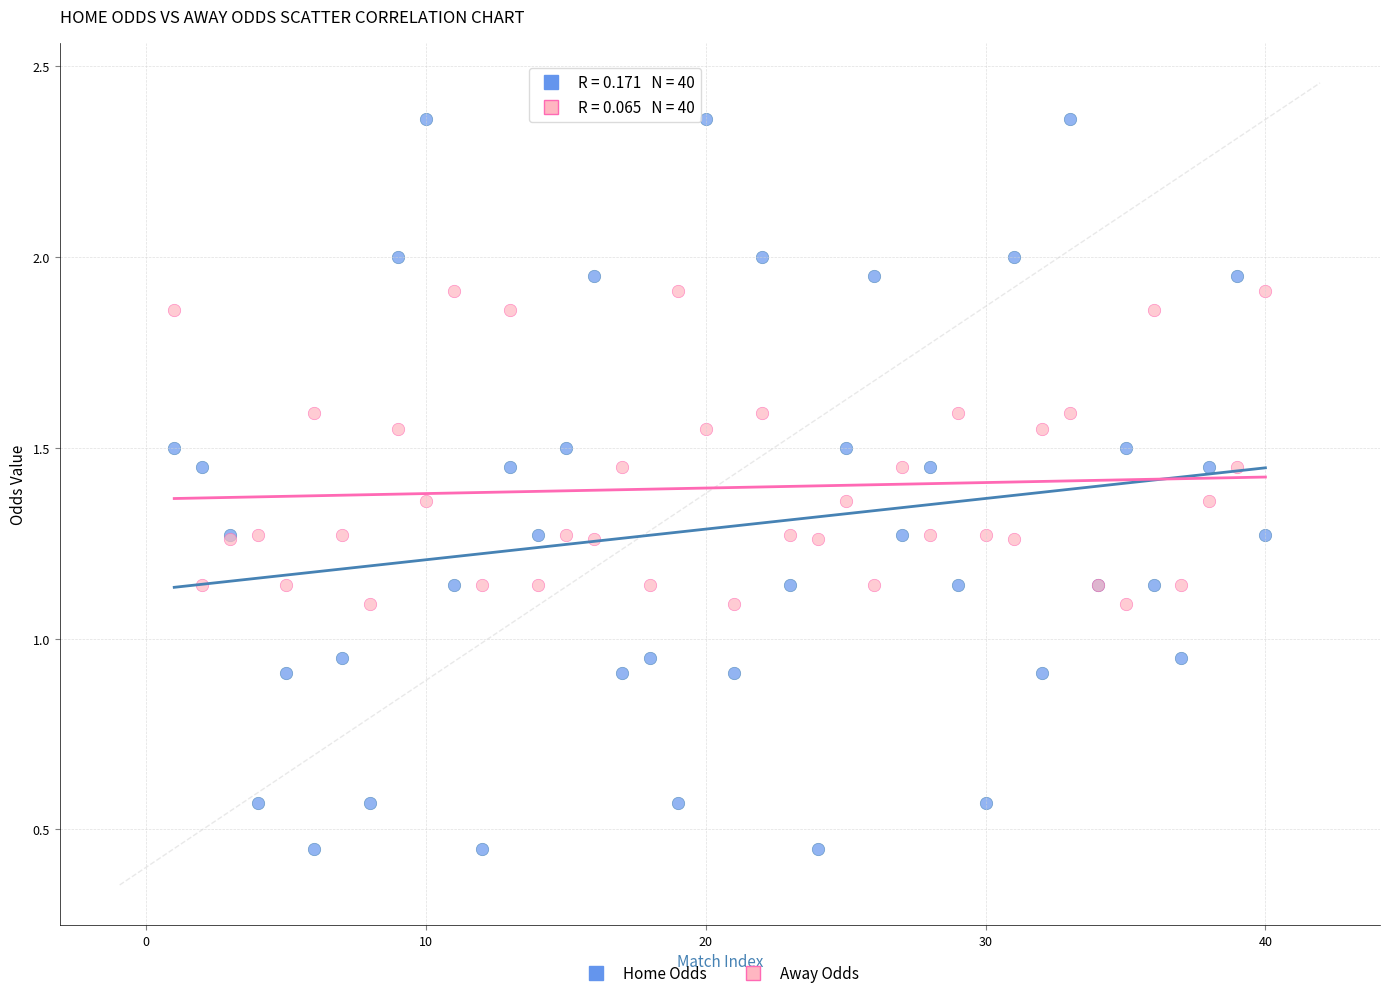

Which series reaches the maximum Y coordinate?

Home Odds